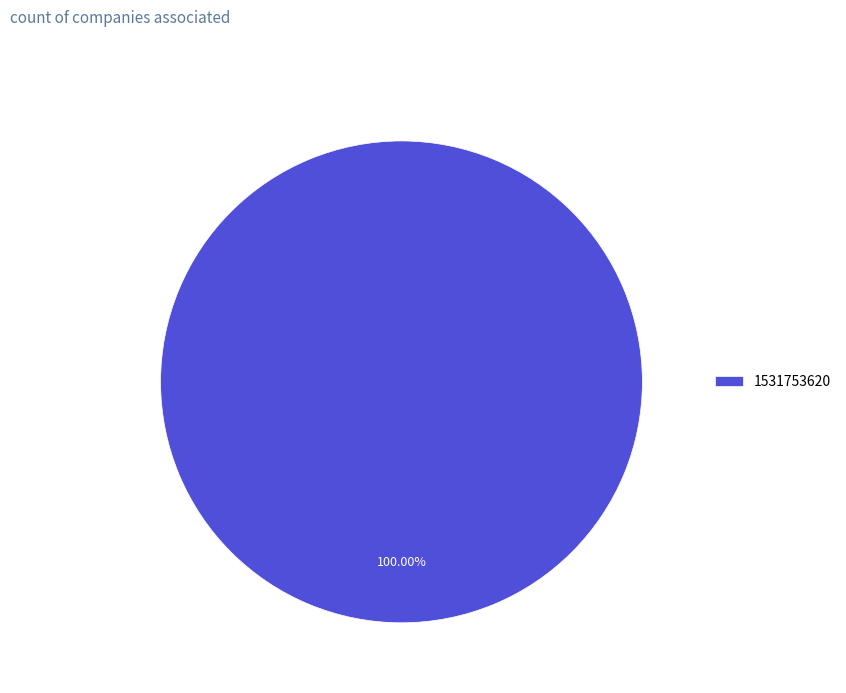

Which slice represents more than half of the pie?

1531753620